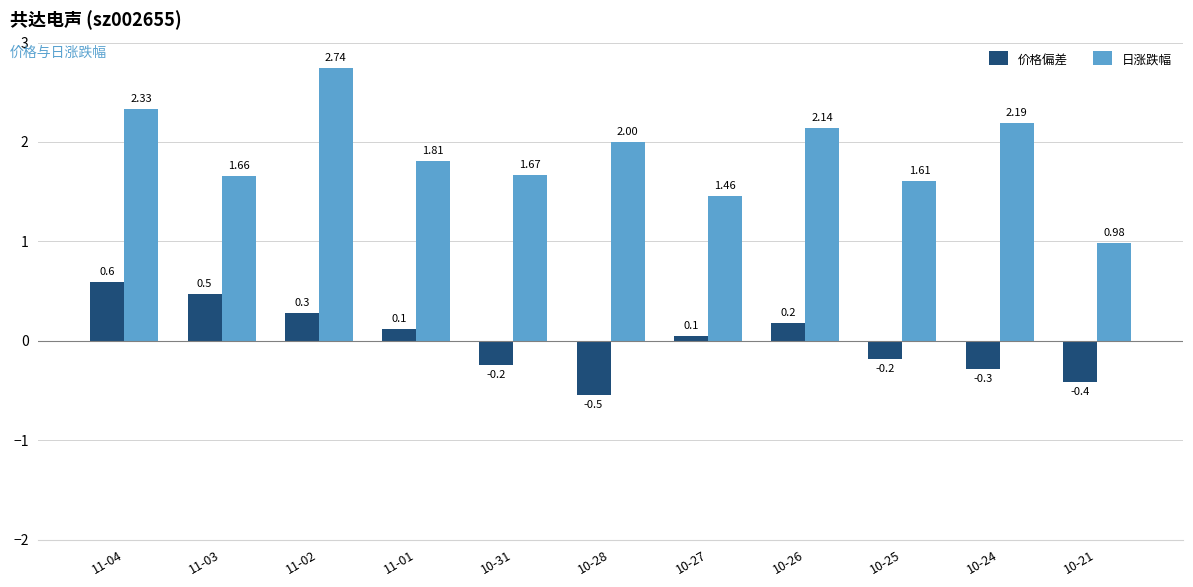

List the labels in order of 日涨跌幅 value, largest first.

11-02, 11-04, 10-24, 10-26, 10-28, 11-01, 10-31, 11-03, 10-25, 10-27, 10-21